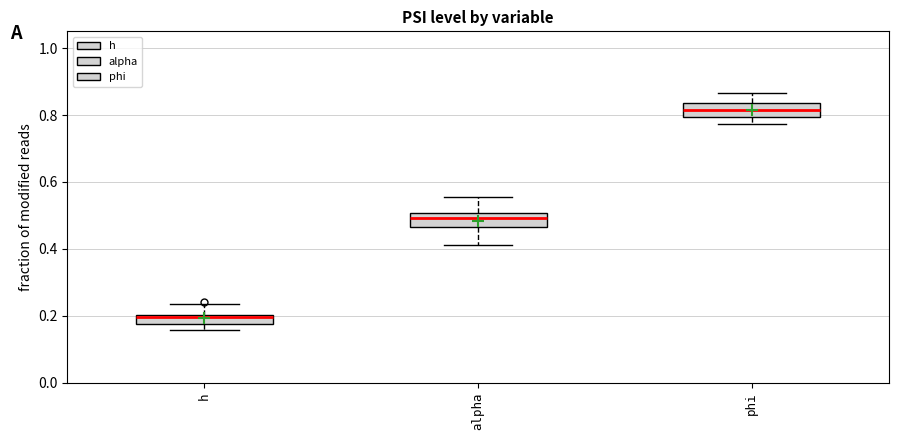

Where is the upper edge of the box for phi on the y-axis? The values are not printed on the chart, so give them approximately, as read against the axis.

0.84